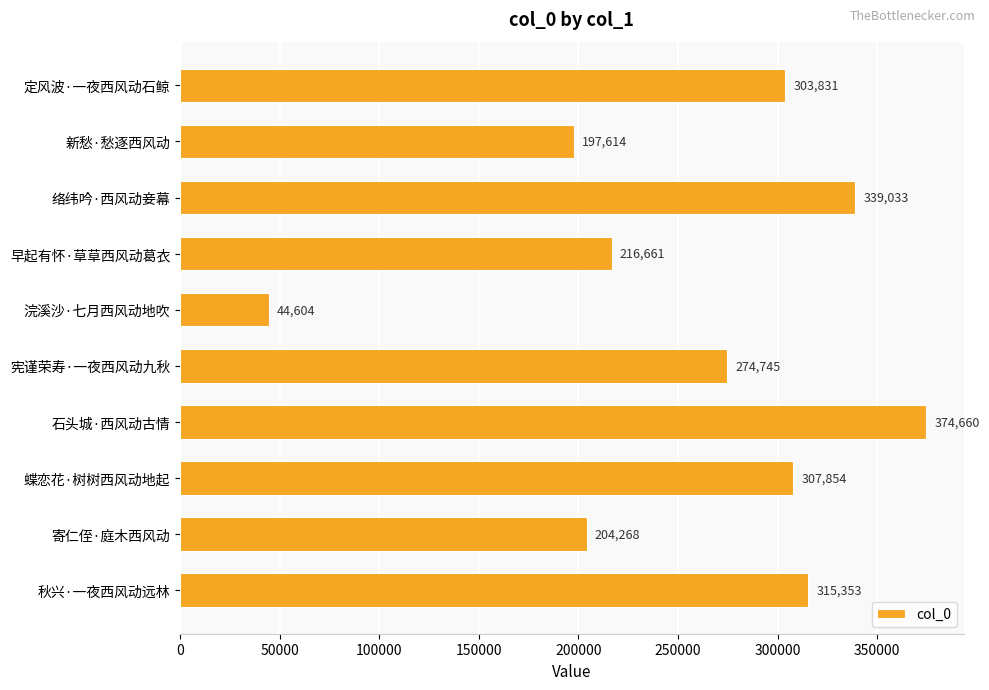

What is the label of the 1st bar from the top?

定风波·一夜西风动石鲸